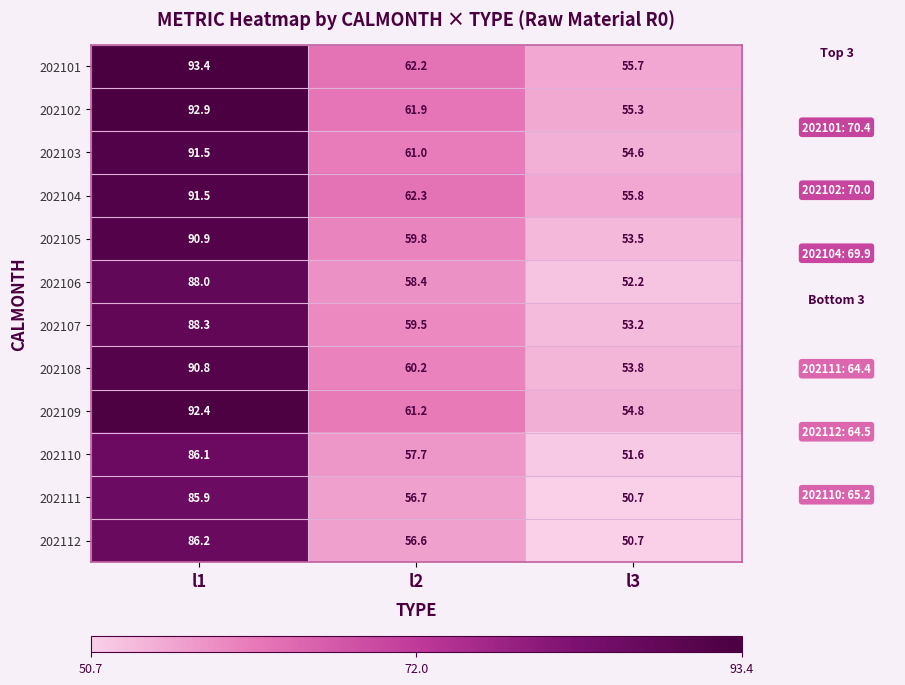

The 202112 series shows 11.5 at l3. True or false?

False